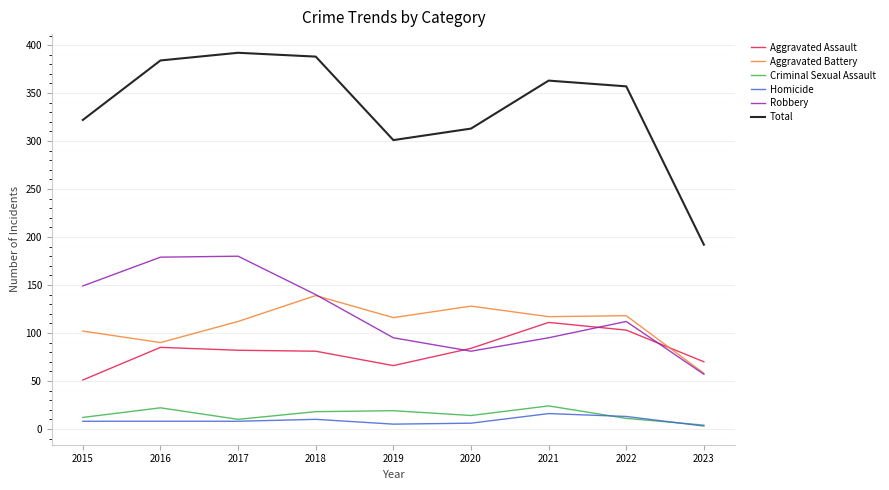

True or false: Criminal Sexual Assault and Aggravated Assault intersect in this chart.

False